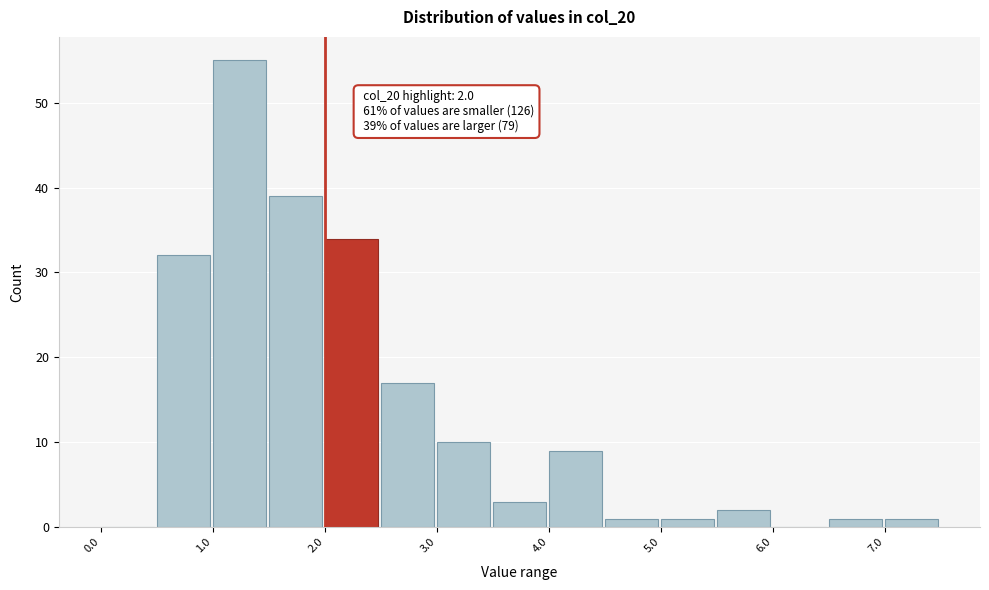

Which range on the x-axis has the tallest bar?

1.0 to 1.5